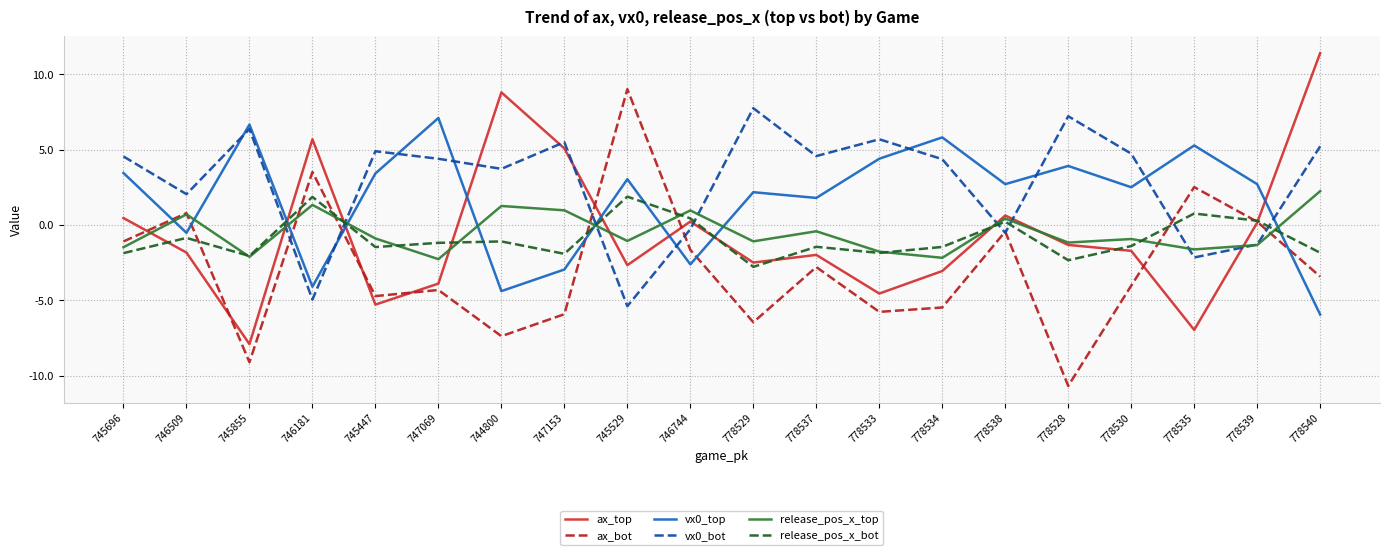

Is it true that vx0_top equals 2.5 at 778534?

False